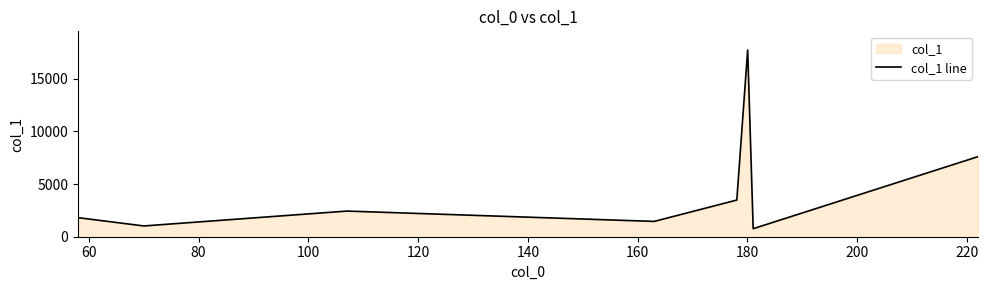

What is the maximum value shown in the chart?

17725.0